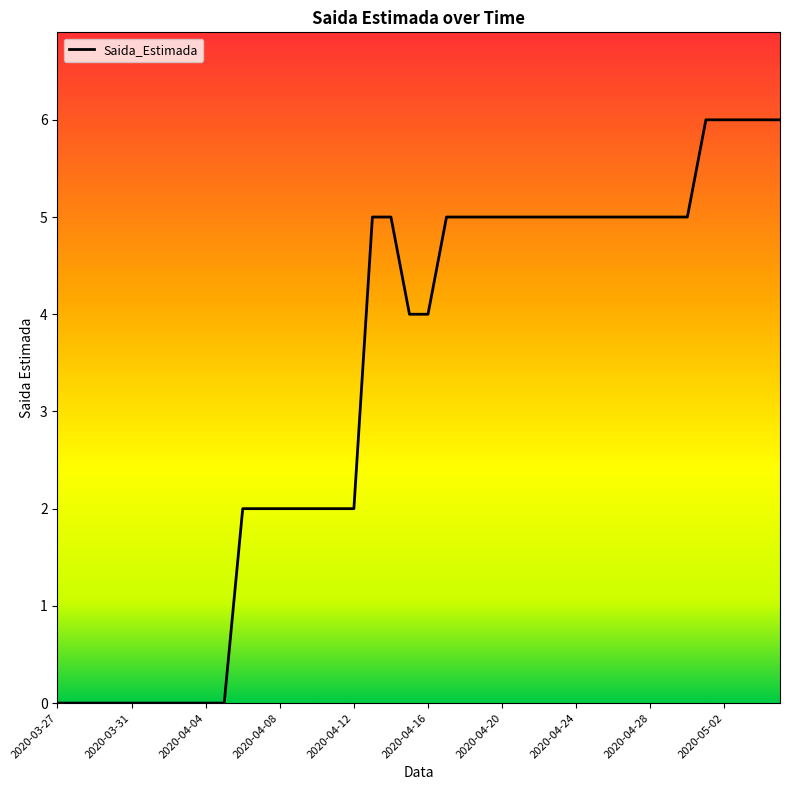

How many values are between 2 and 5?

25